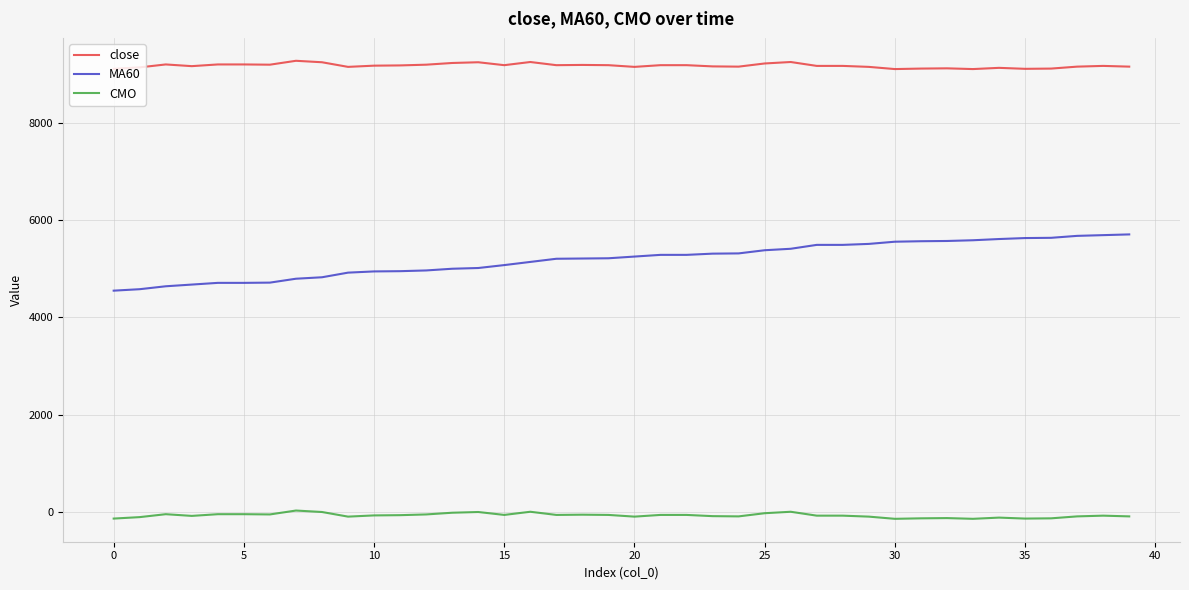

Rank the series by their maximum value, from lowest to highest.

CMO, MA60, close